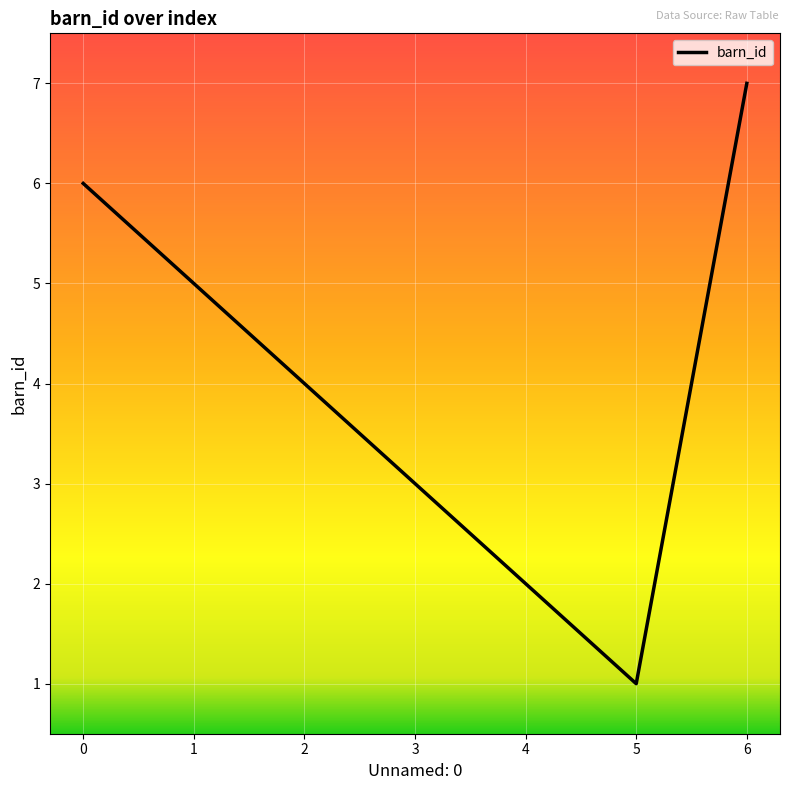

Does the chart display data point markers on the line(s)?

No